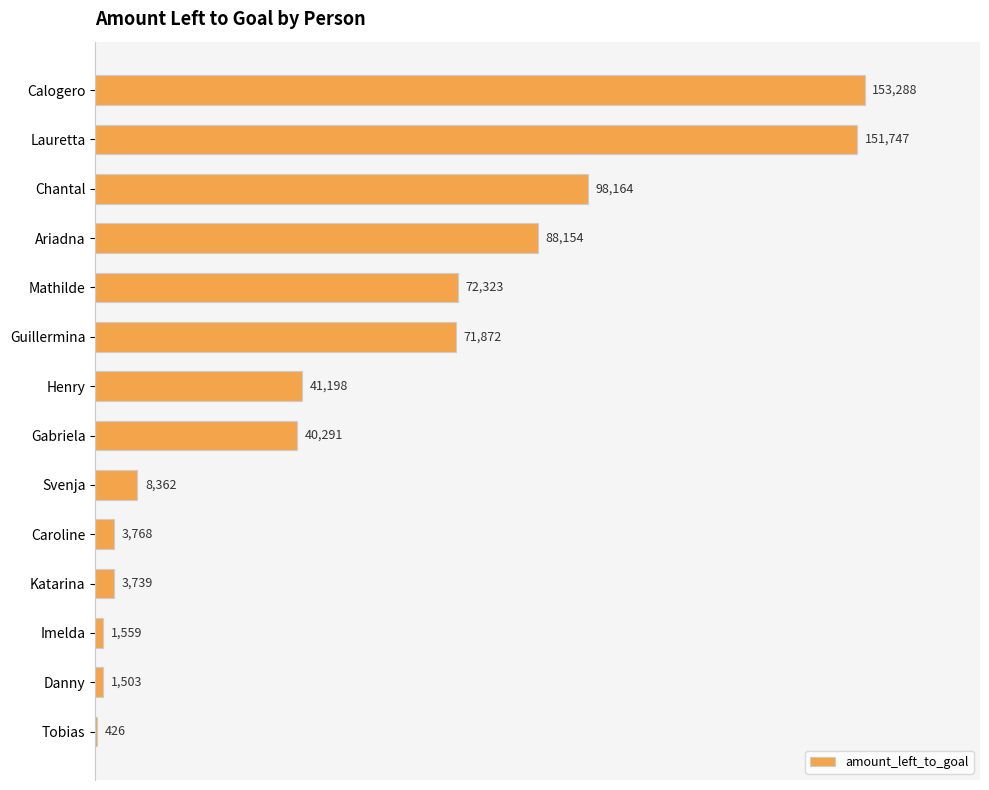

Count the number of data series in this chart.

1